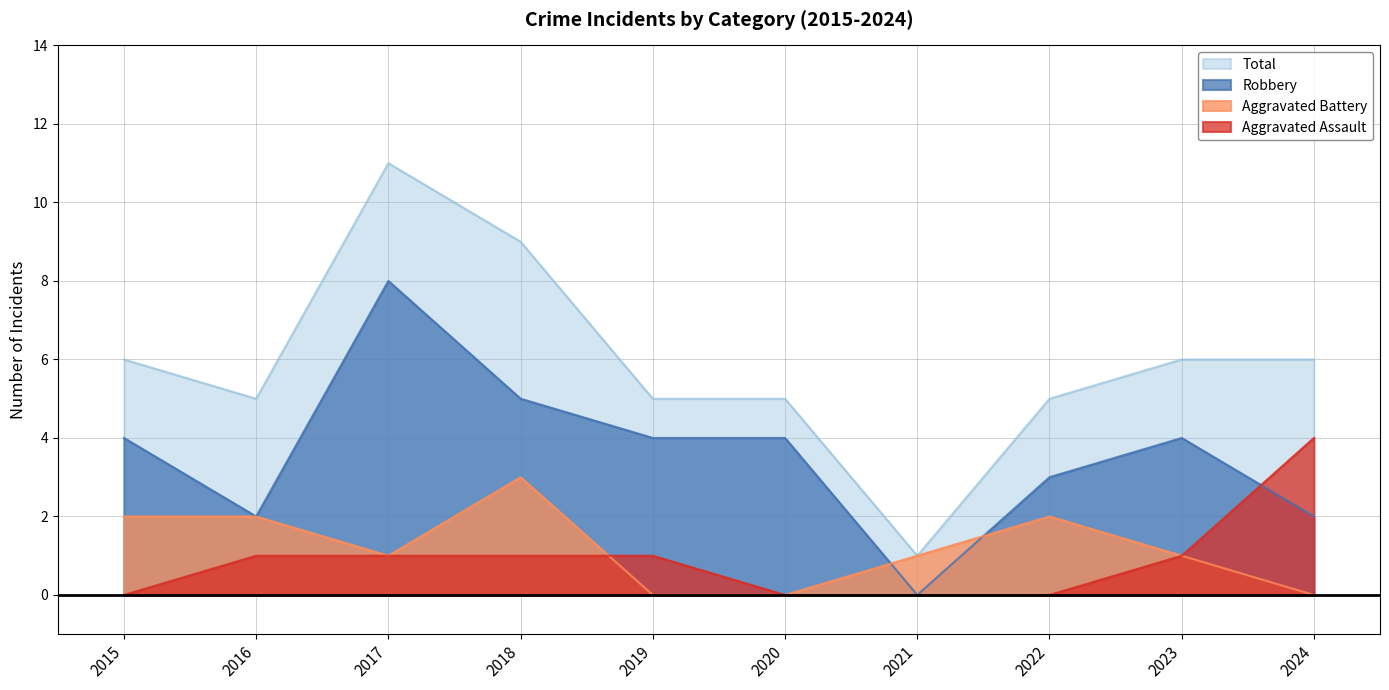

What is the total value across all series at 2024?

12